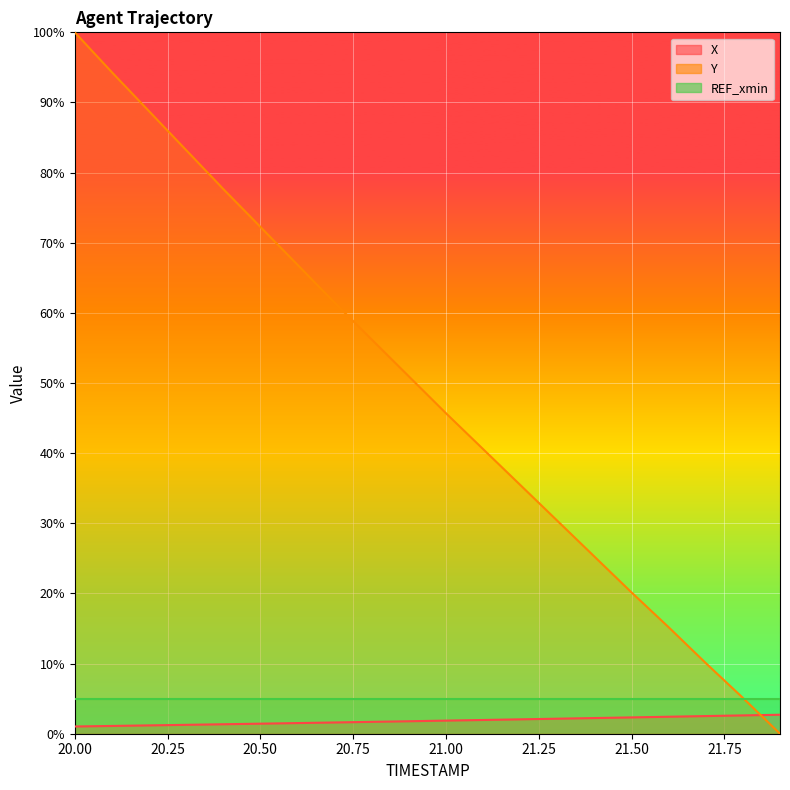

The value of Y at 20.50 is 42.2. True or false?

False